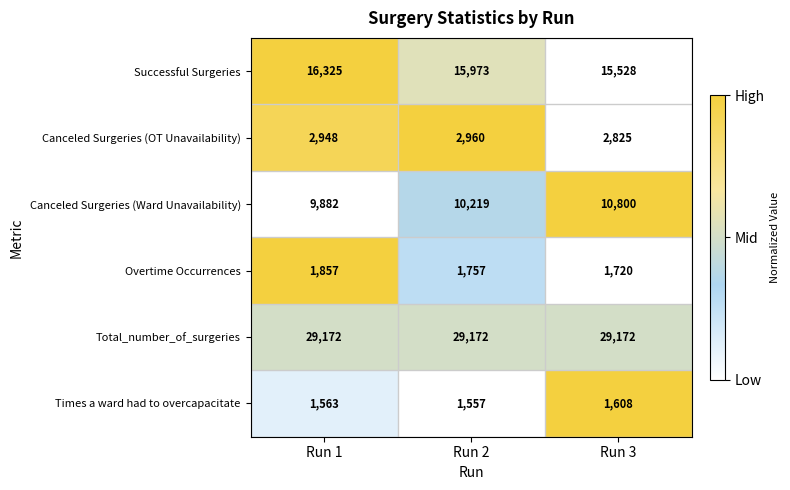

The Canceled Surgeries (Ward Unavailability) series shows 18768 at Run 3. True or false?

False